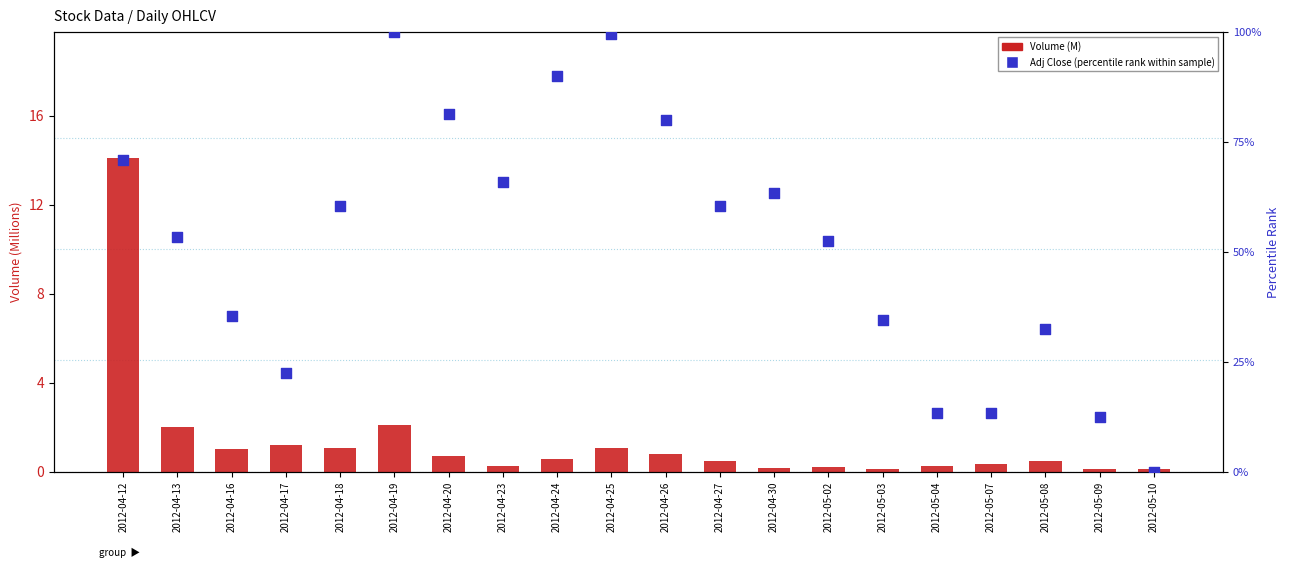

Is the value of Adj Close (percentile rank) at 2012-04-13 greater than the value of Volume (M) at 2012-04-24?

Yes